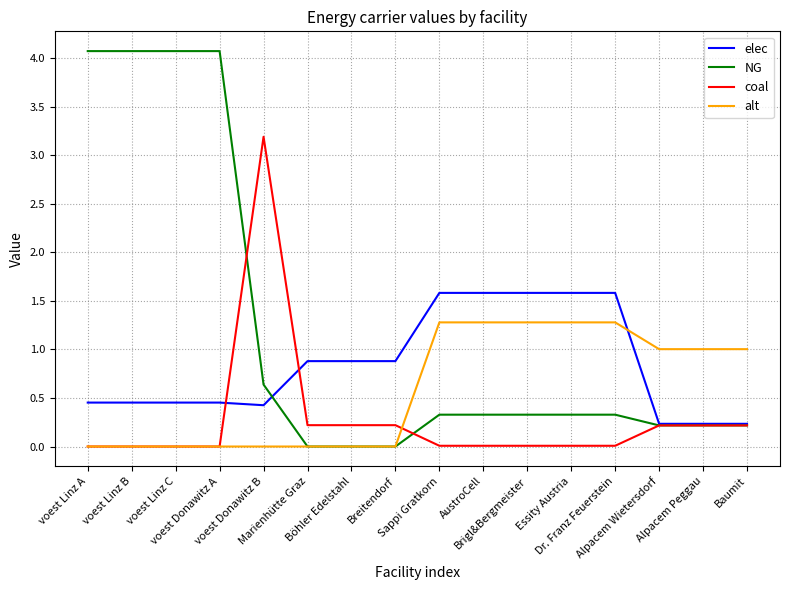

List the series in order of their overall mean, highest first.

NG, elec, alt, coal